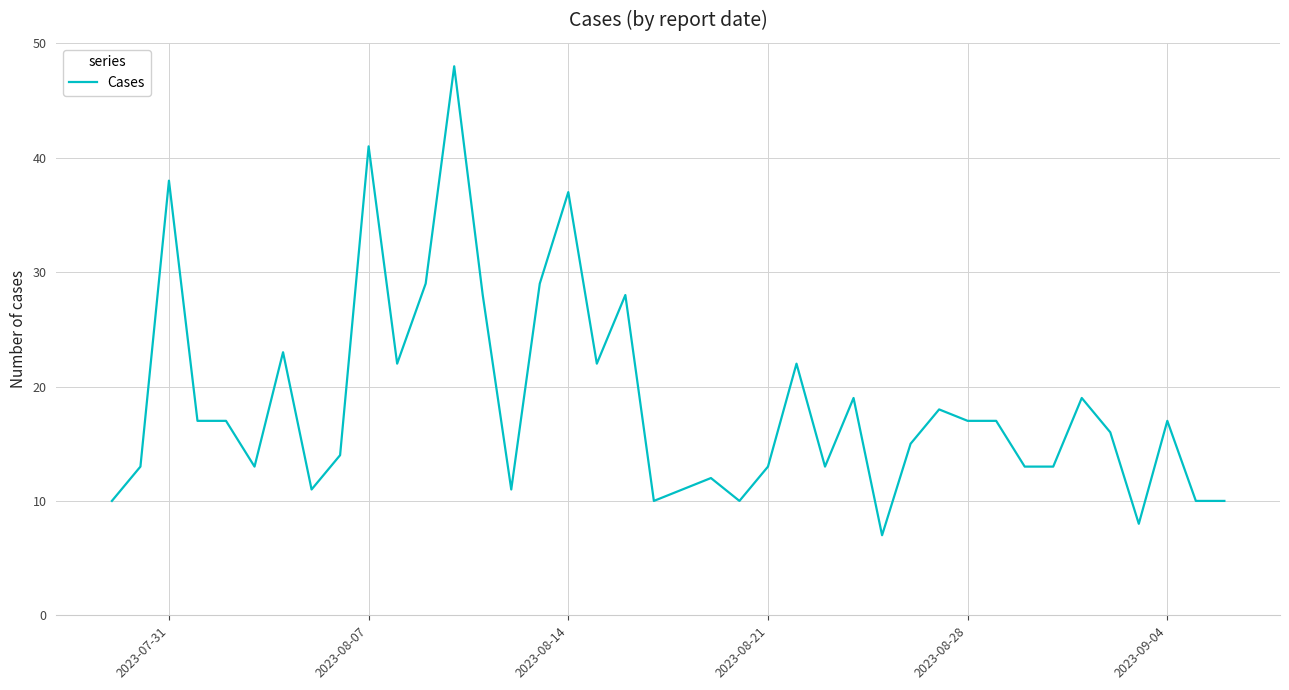

What is the smallest value displayed?

7